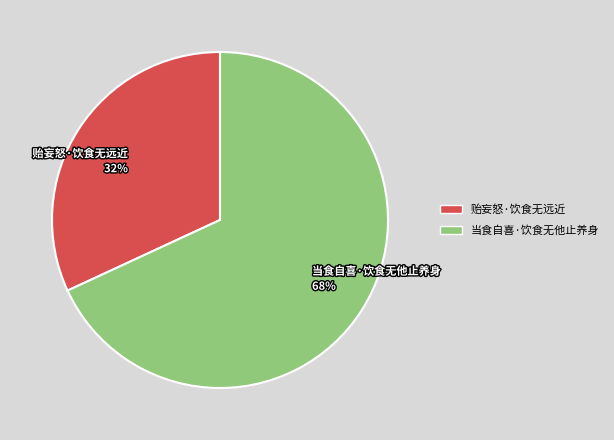

Which category has the smallest portion of the pie?

贻妄怒·饮食无远近